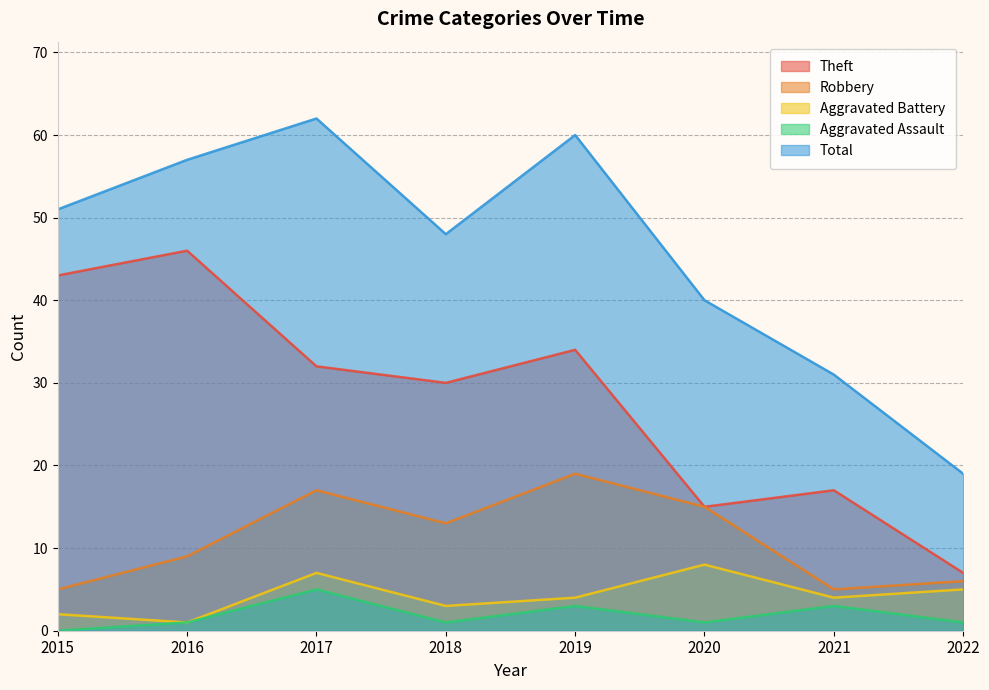

Where is Theft nearest to the value 26?

2018